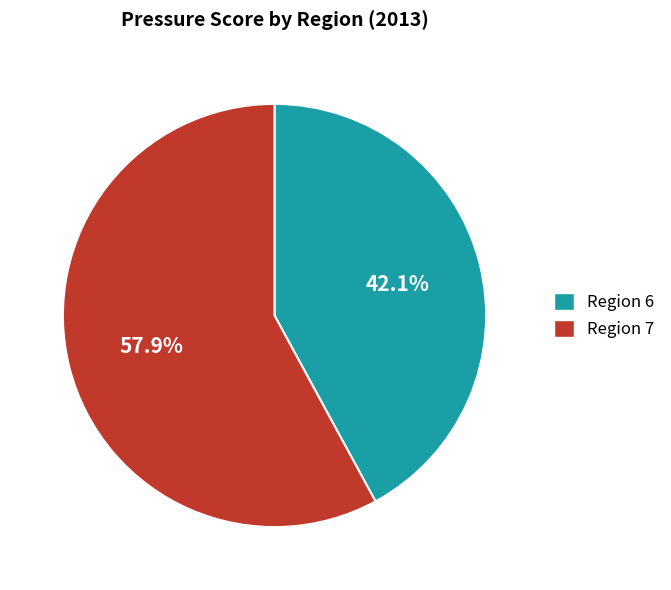

Is there any slice that represents more than half of the pie?

Yes